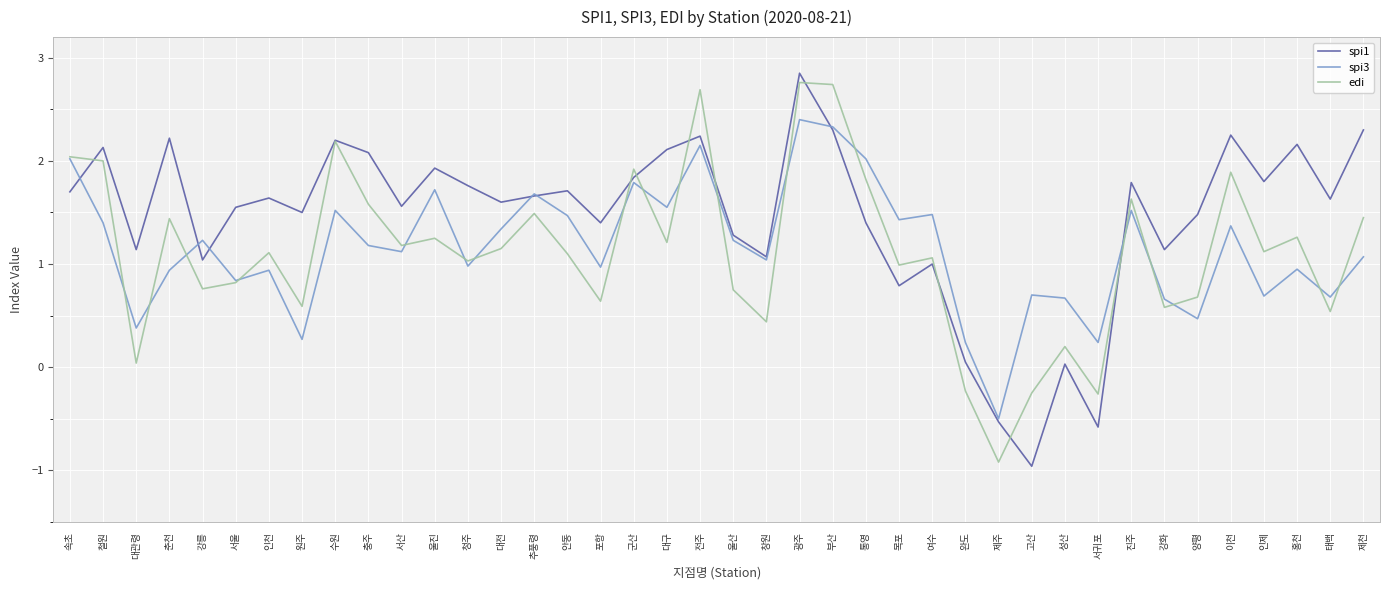

At which label does spi3 reach its minimum?

제주